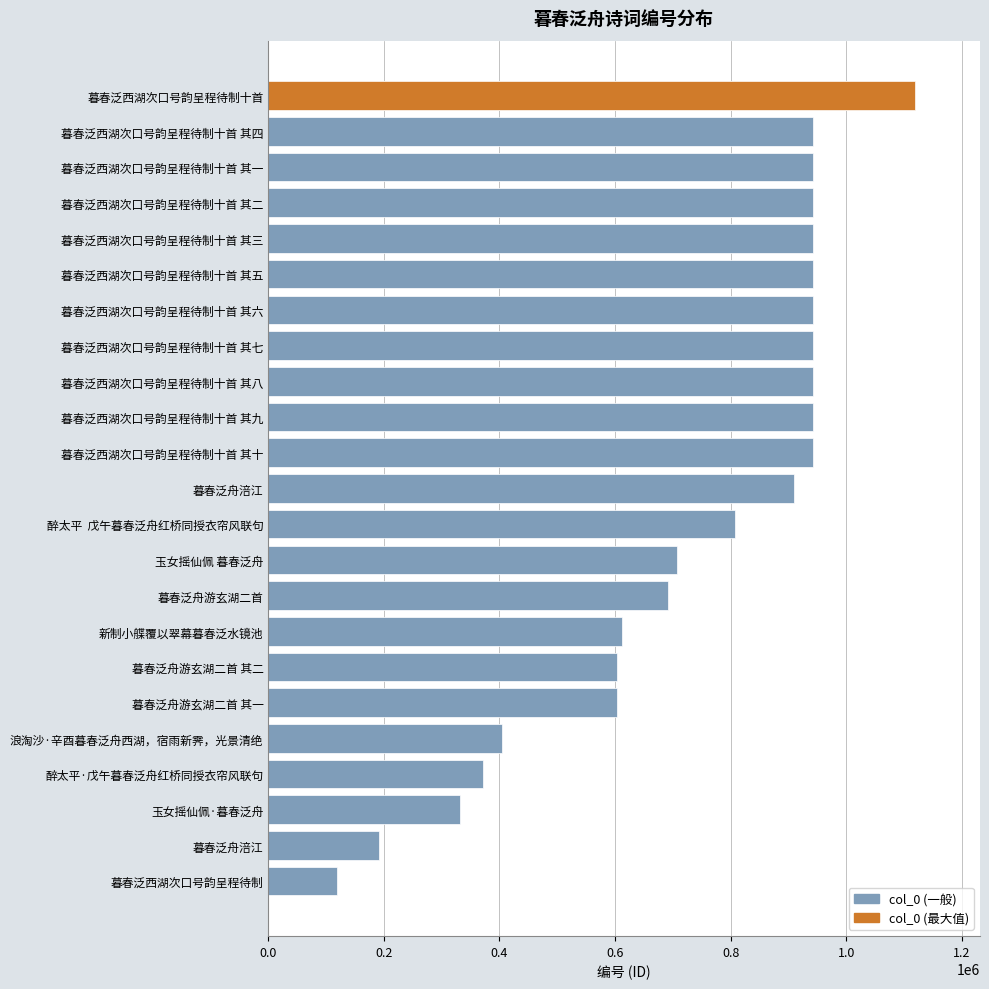

Does the chart contain stacked bars?

No